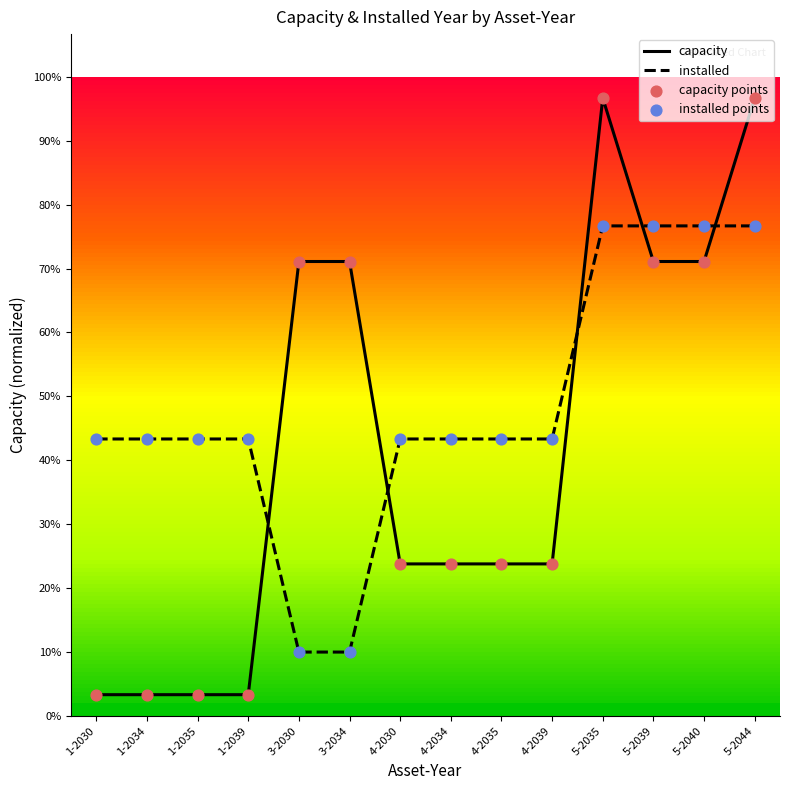

At how many categories does at least one series exceed 17?

6